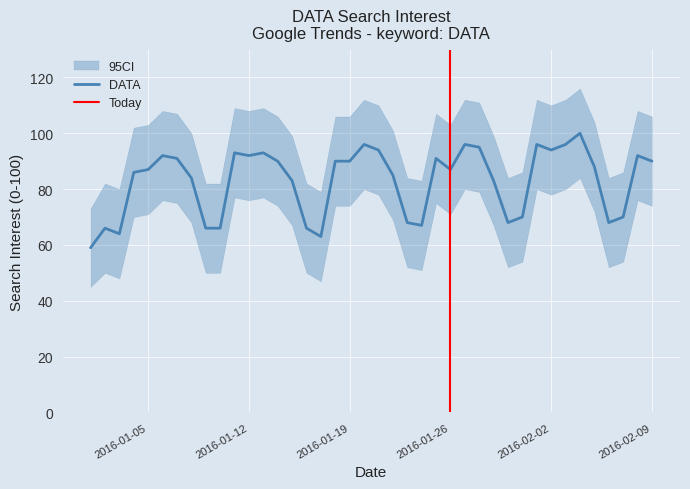

How many categories are shown in the chart?

40